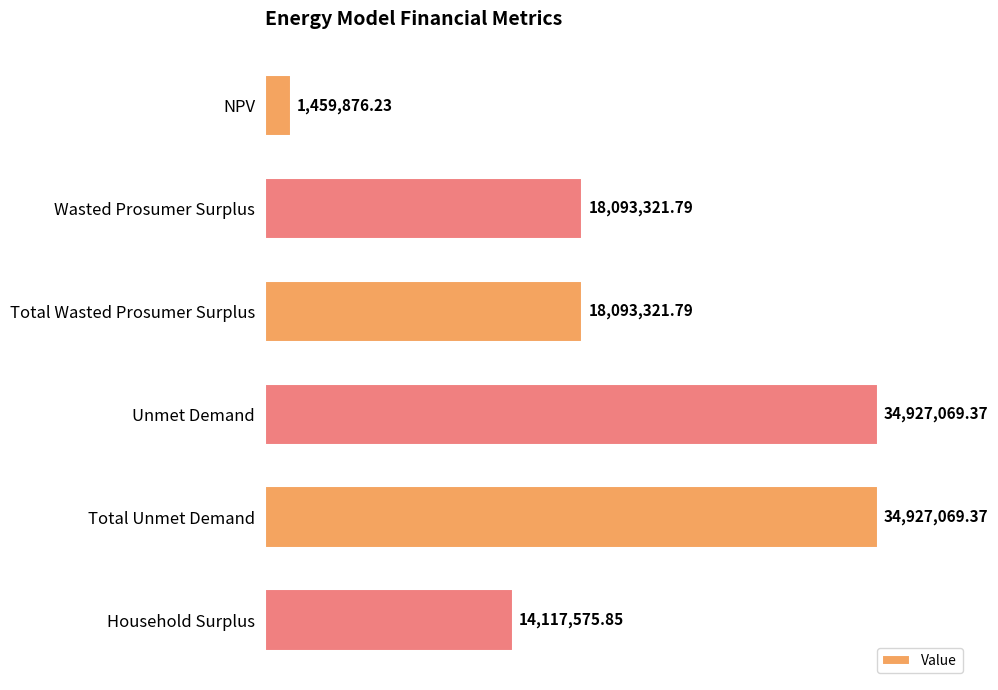

Are the bars horizontal?

Yes